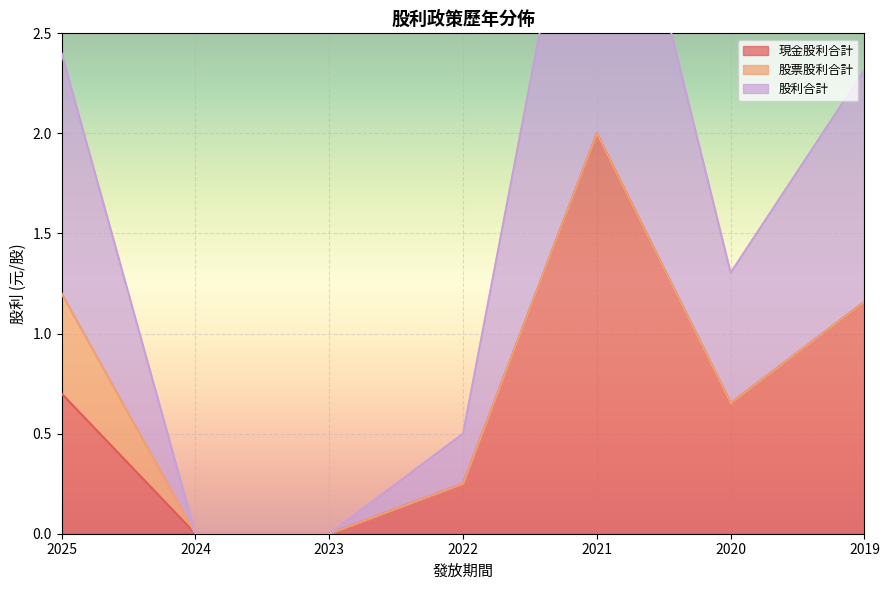

The value of 現金股利合計 at 2019 is 0.7. True or false?

False